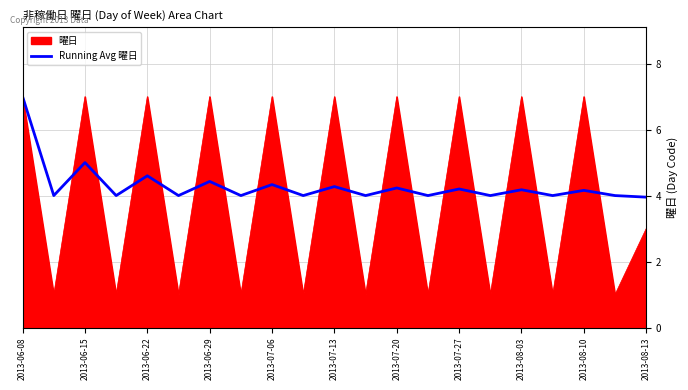

What is the minimum value shown in the chart?

1.0